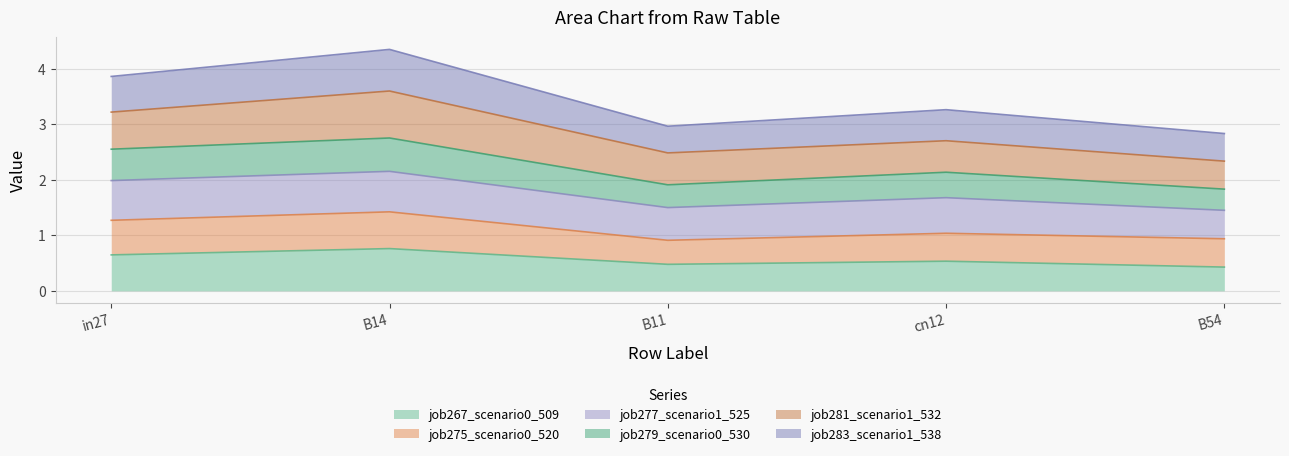

Which category has the highest value in the job267_scenario0_509 series?

B14